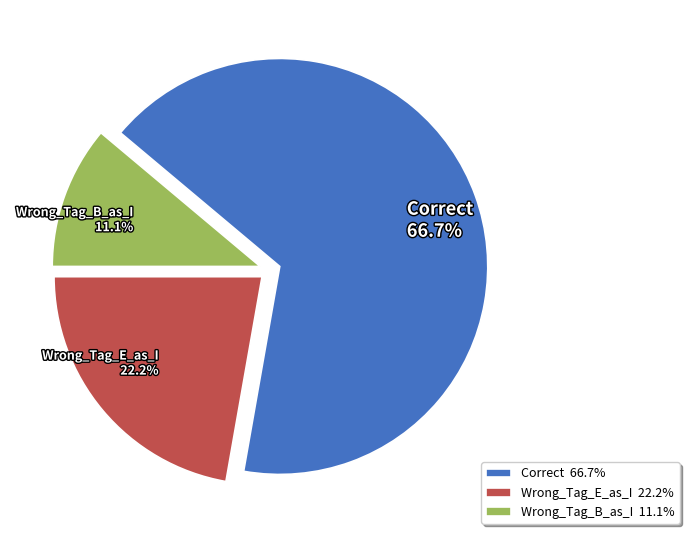

Which slice is the smallest?

Wrong_Tag_B_as_I